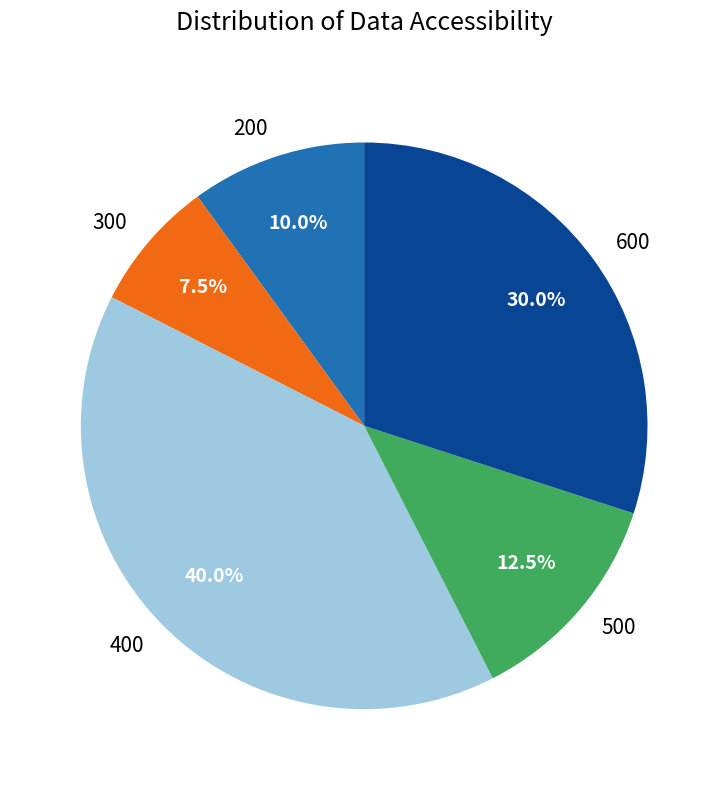

Combined, what portion of the pie is 400 and 600?

70.0%